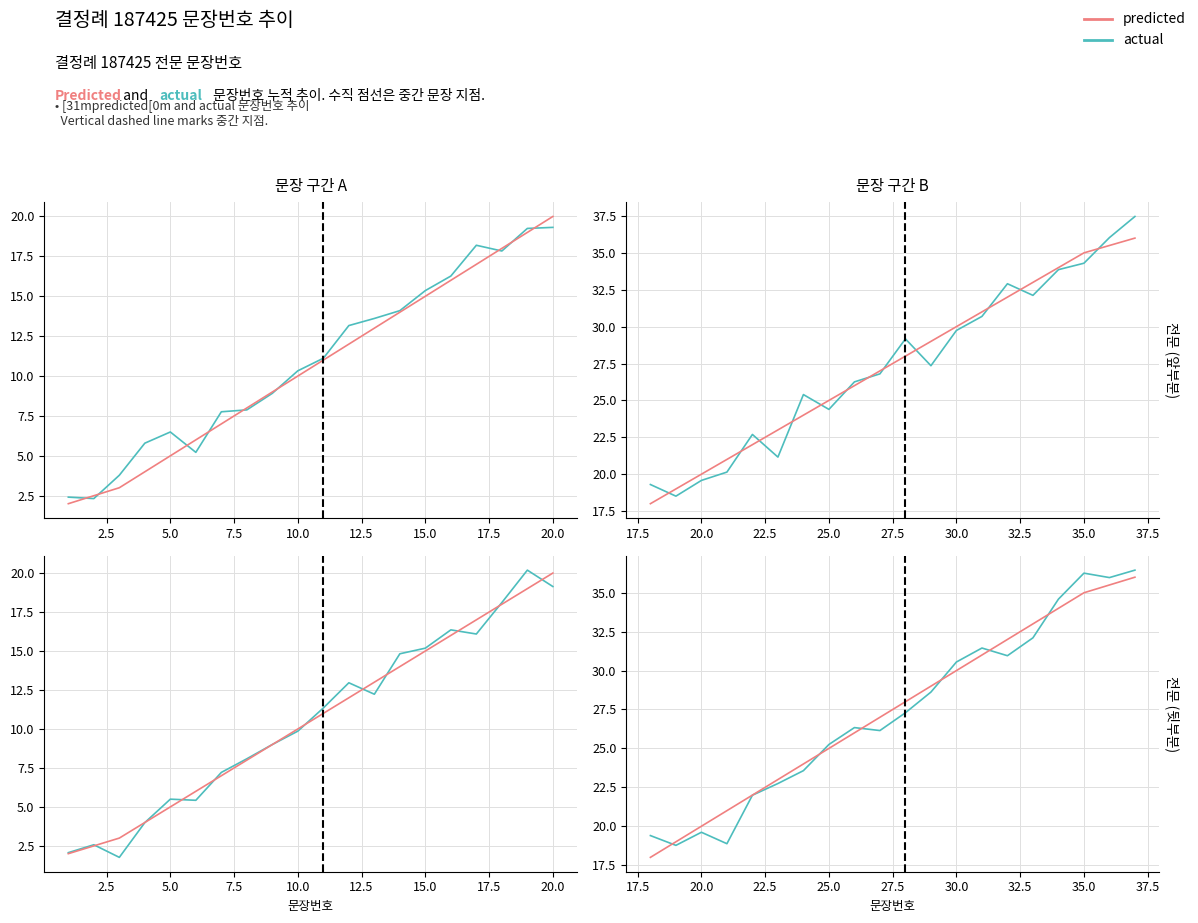

Is the value of predicted at 12 greater than the value of actual at 19?

No